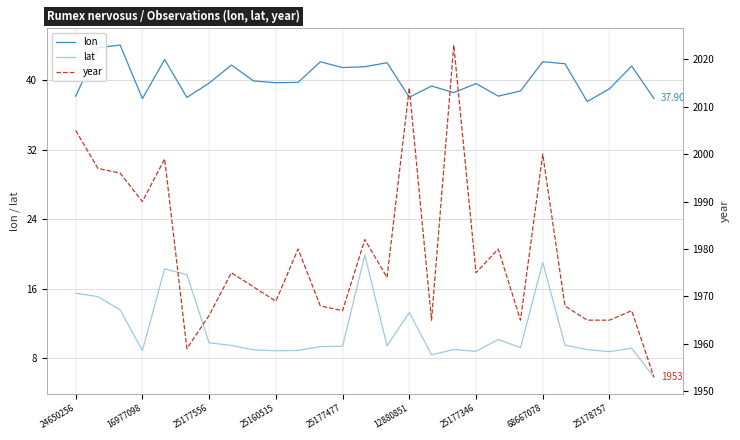

The lon series shows 56.6 at 25178757. True or false?

False